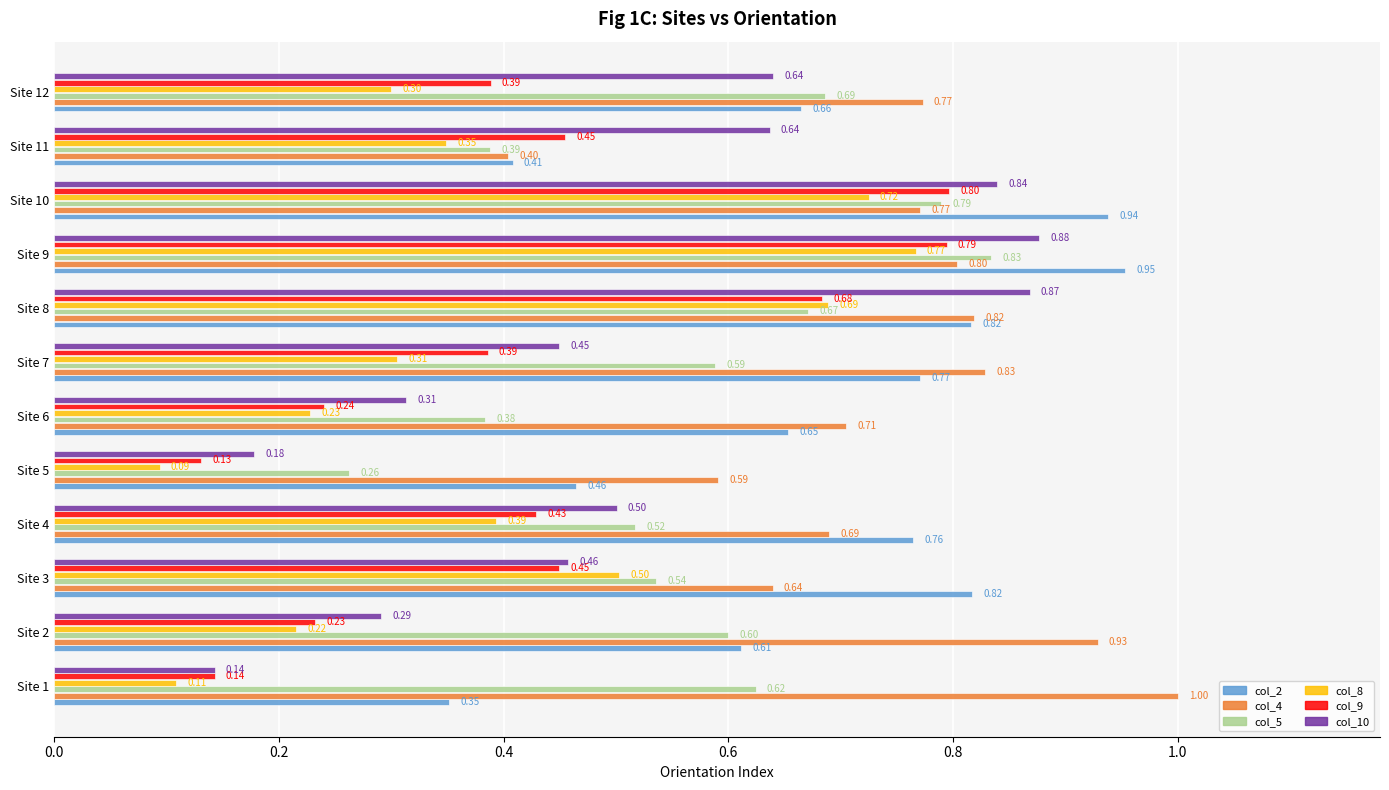

What is the difference between the maximum and second lowest values in the col_4 series?

0.4